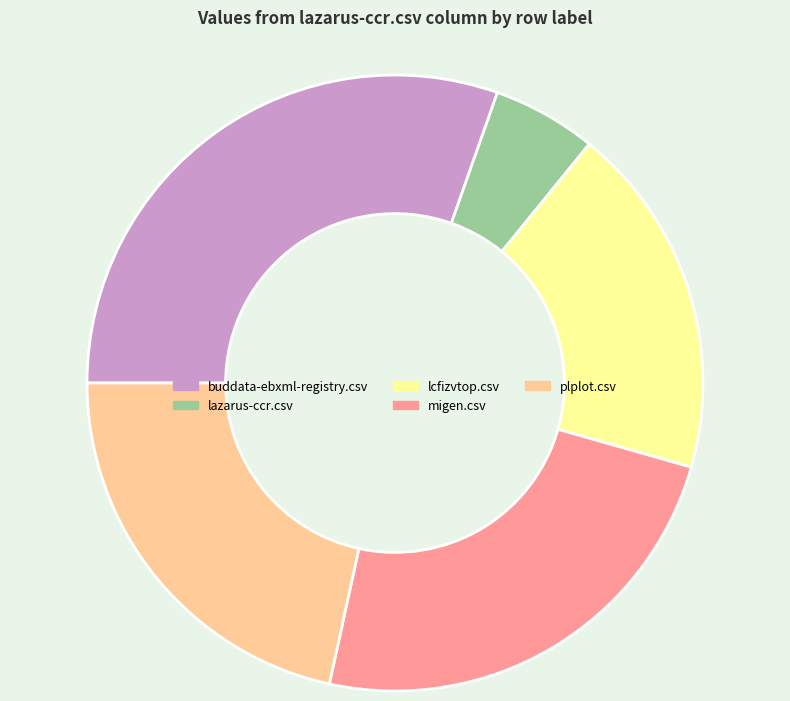

Is there any slice that represents more than half of the pie?

No